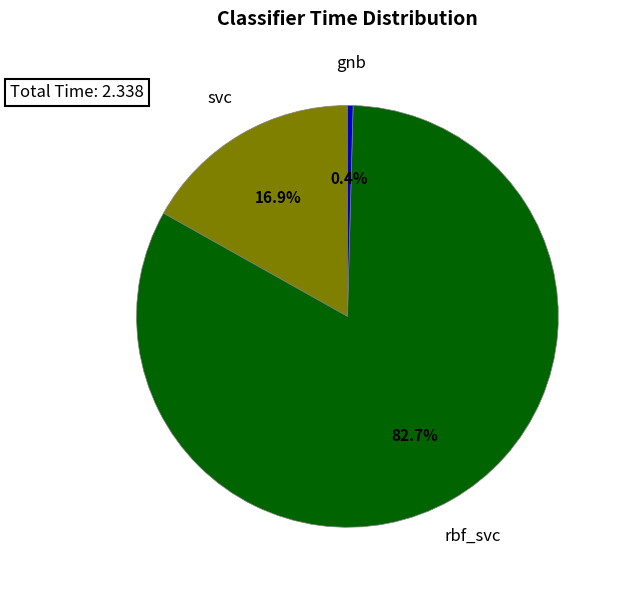

Is it true that gnb is 0% of the pie?

True